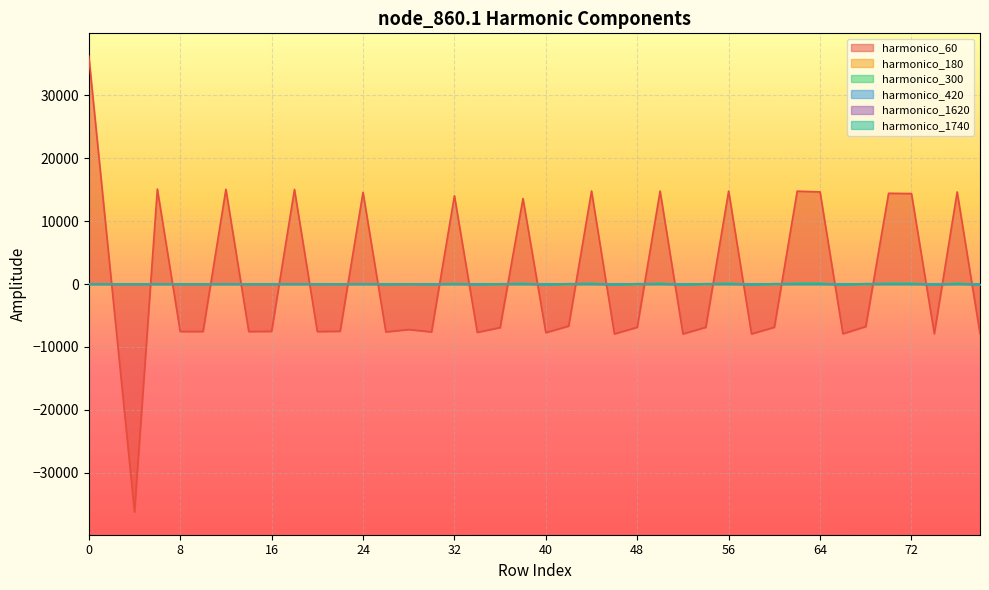

Is it true that node_860.1_harmonico_300 equals -30.3 at 68?

True